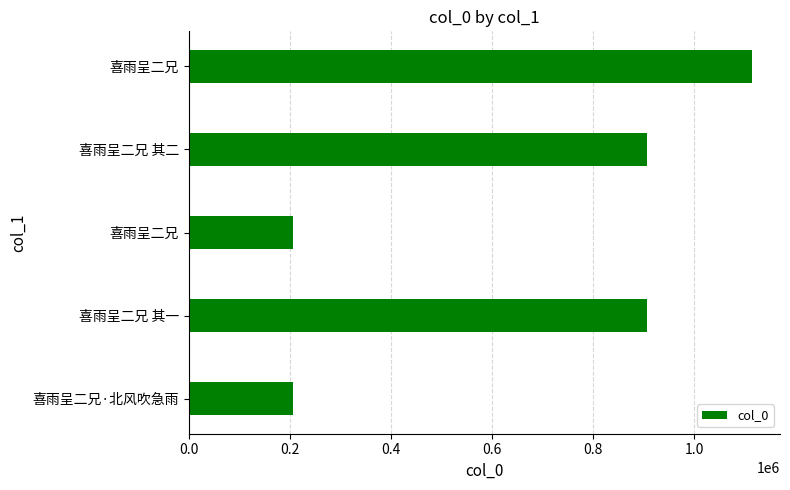

How many distinct data groups are displayed?

1